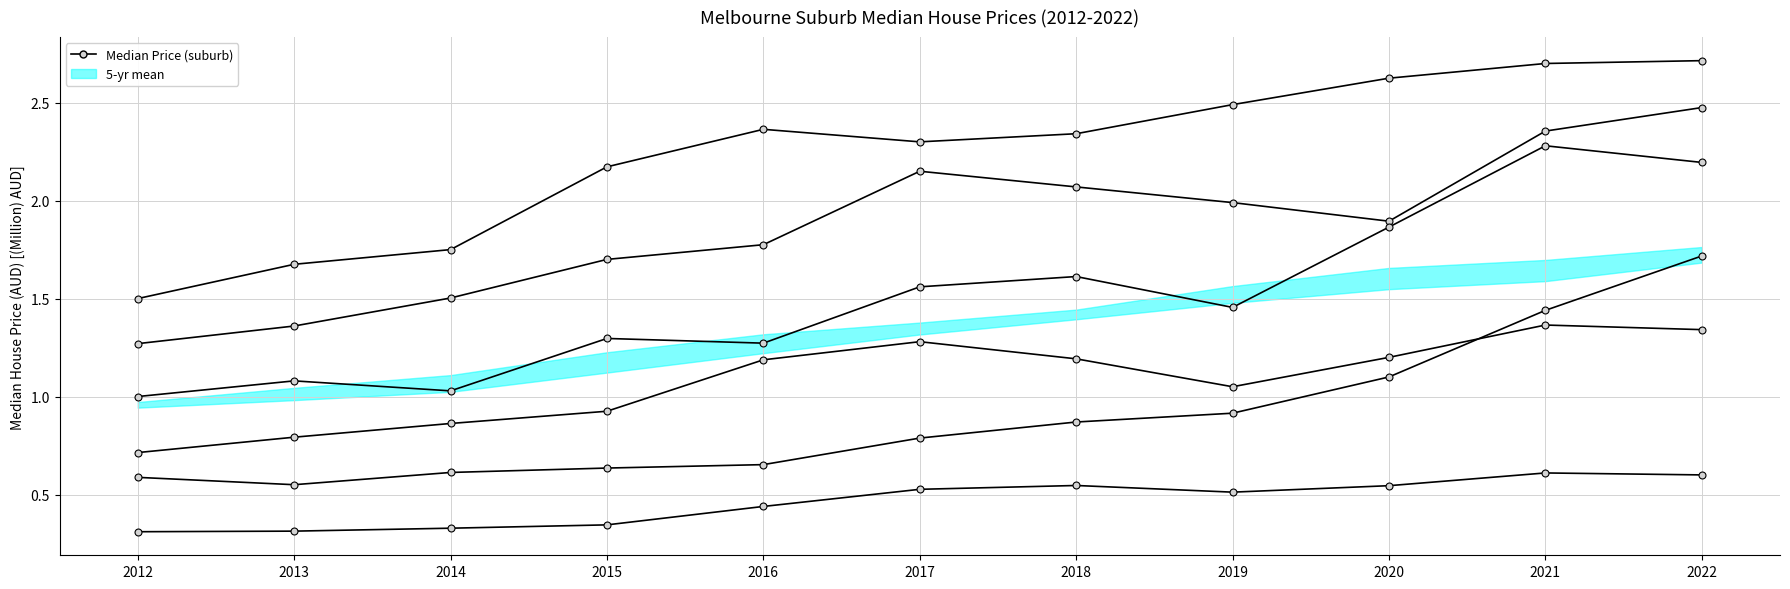

Which category has the highest value across all series?

2022